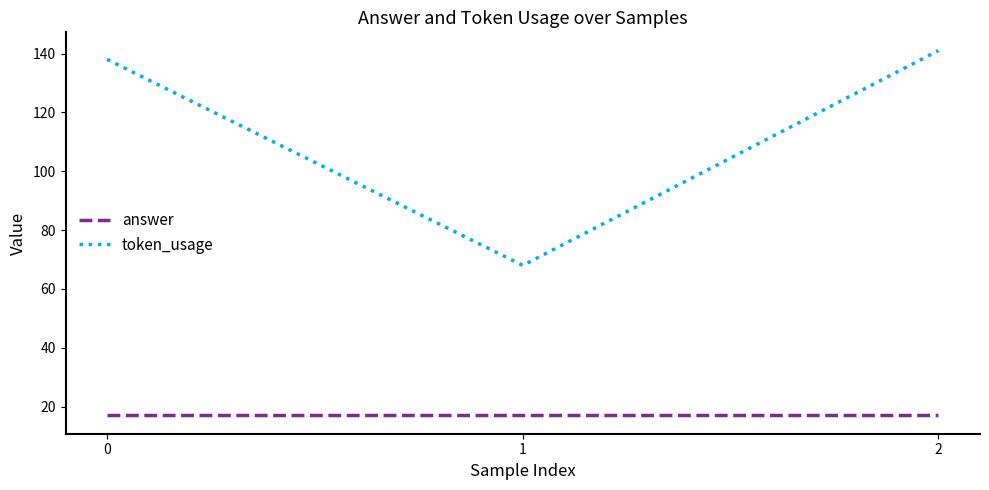

List the labels in order of token_usage value, largest first.

2, 0, 1